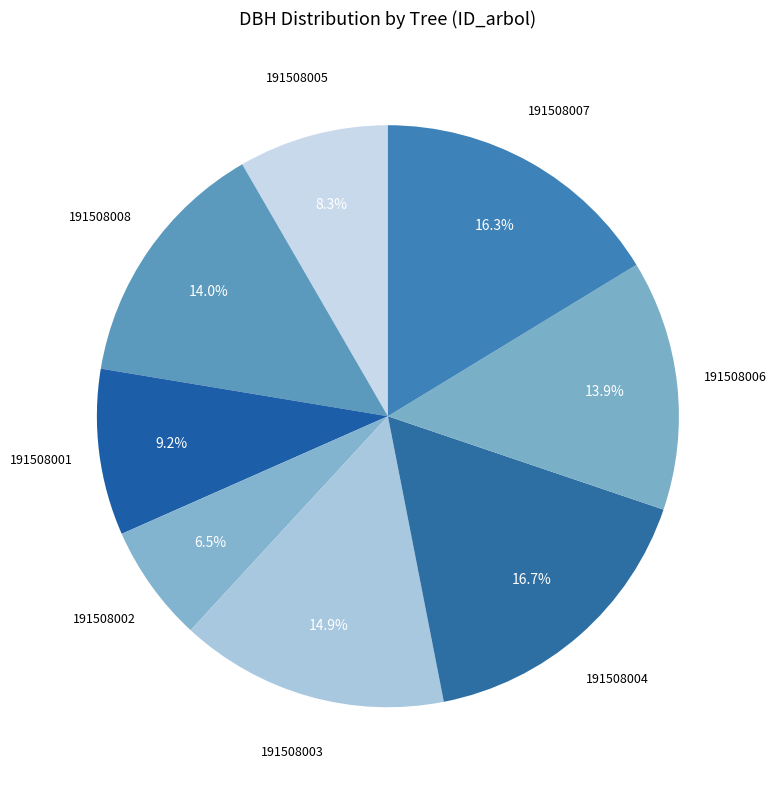

Which slice is the smallest?

191508002